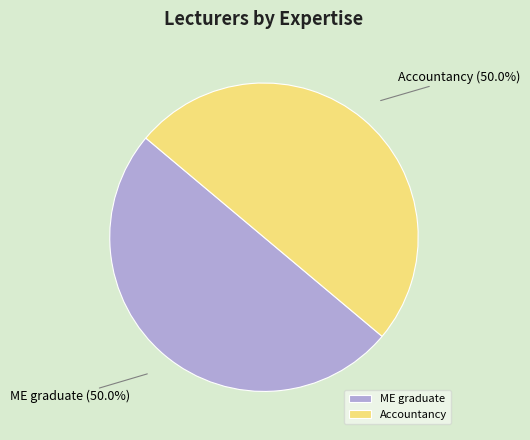

Approximately how many times larger is the value at Accountancy compared to ME graduate?

1.0